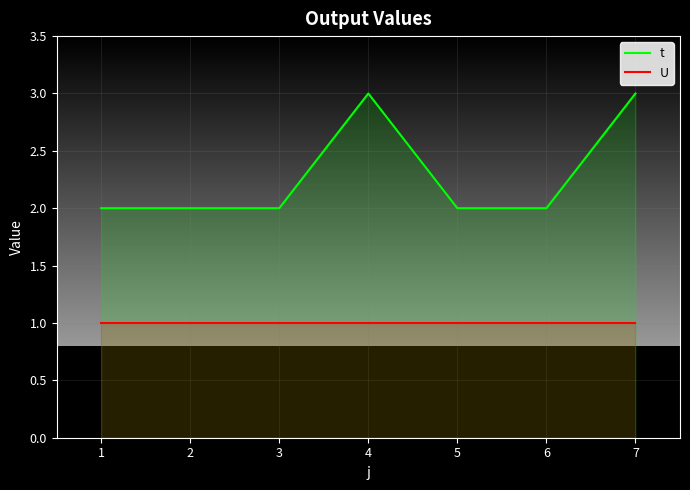

Which category has the lowest value across all series?

1